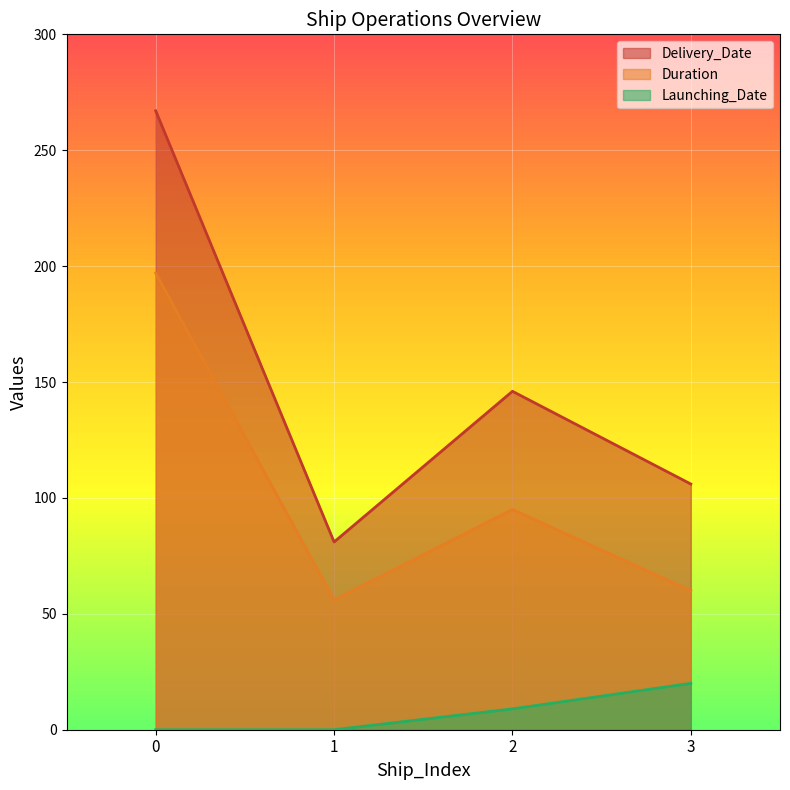

What are all the series names shown in the legend?

Delivery_Date, Duration, Launching_Date